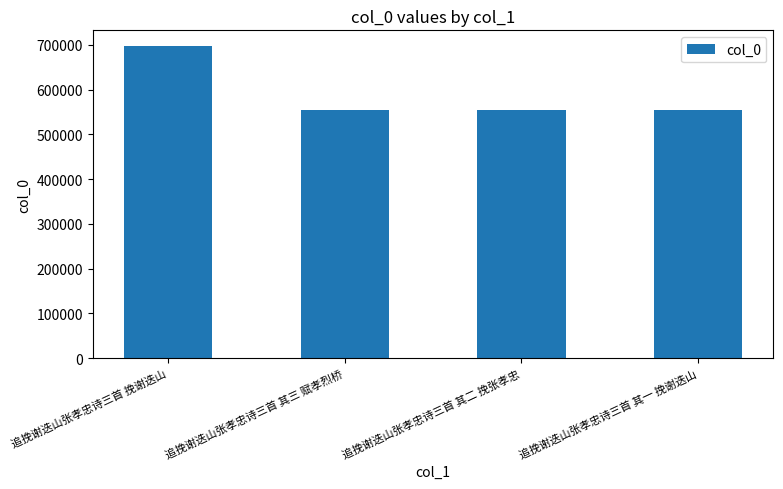

Approximately how many times larger is the value at 追挽谢迭山张孝忠诗三首 其三 赋孝烈桥 compared to 追挽谢迭山张孝忠诗三首 其二 挽张孝忠?

1.0